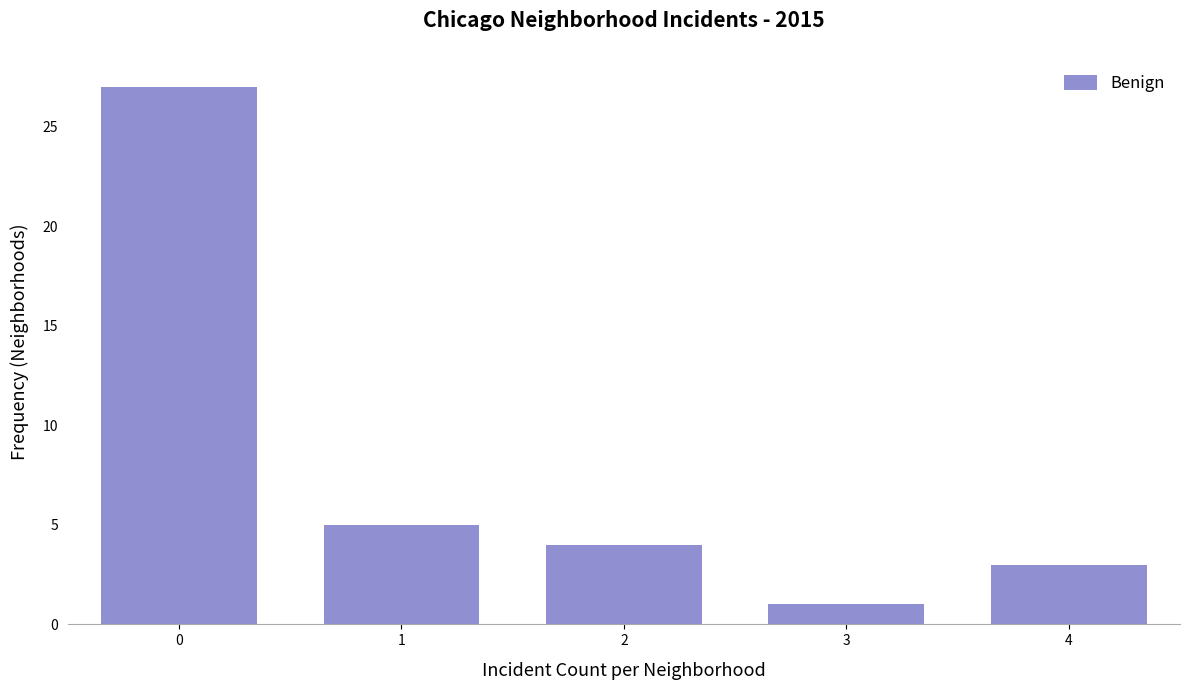

How tall is the bar that spans 0.5 to 1.5 on the x-axis? The values are not printed on the chart, so give them approximately, as read against the axis.

5